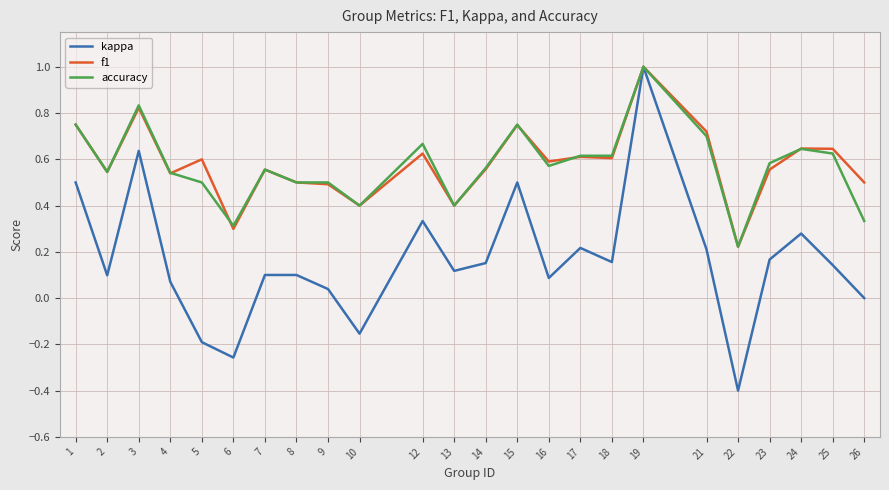

At which label is kappa closest to 0?

26